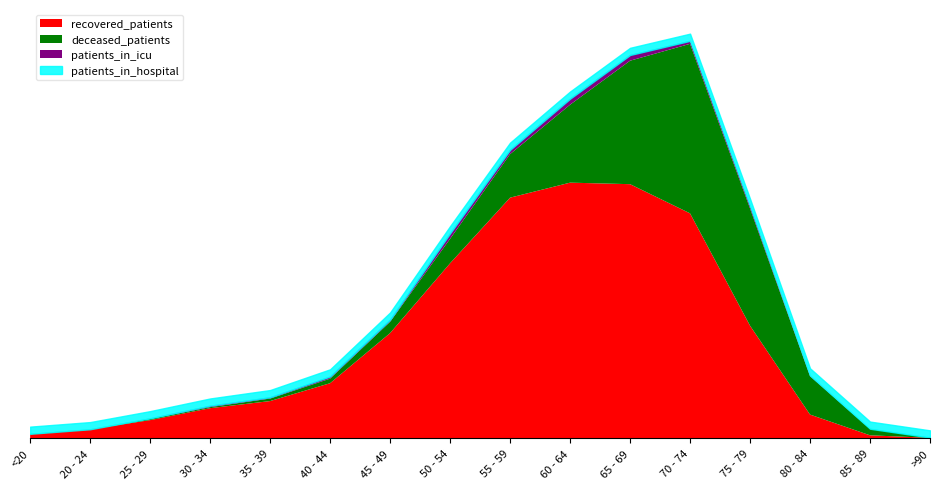

Does the chart have visible grid lines?

No